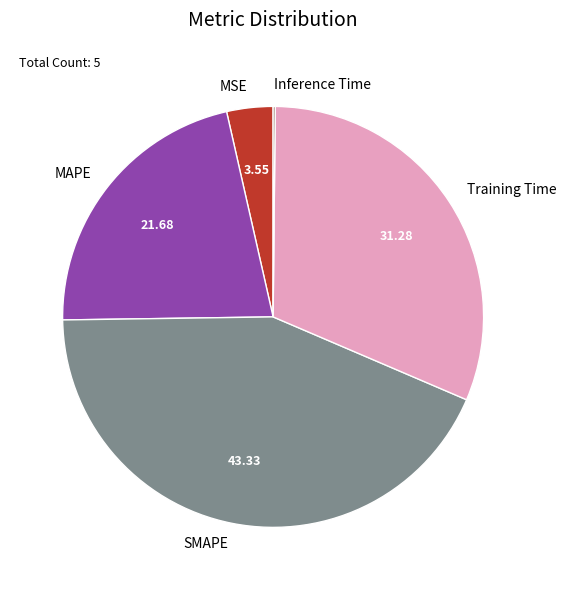

Approximately how many times larger is the value at Training Time compared to MAPE?

1.4